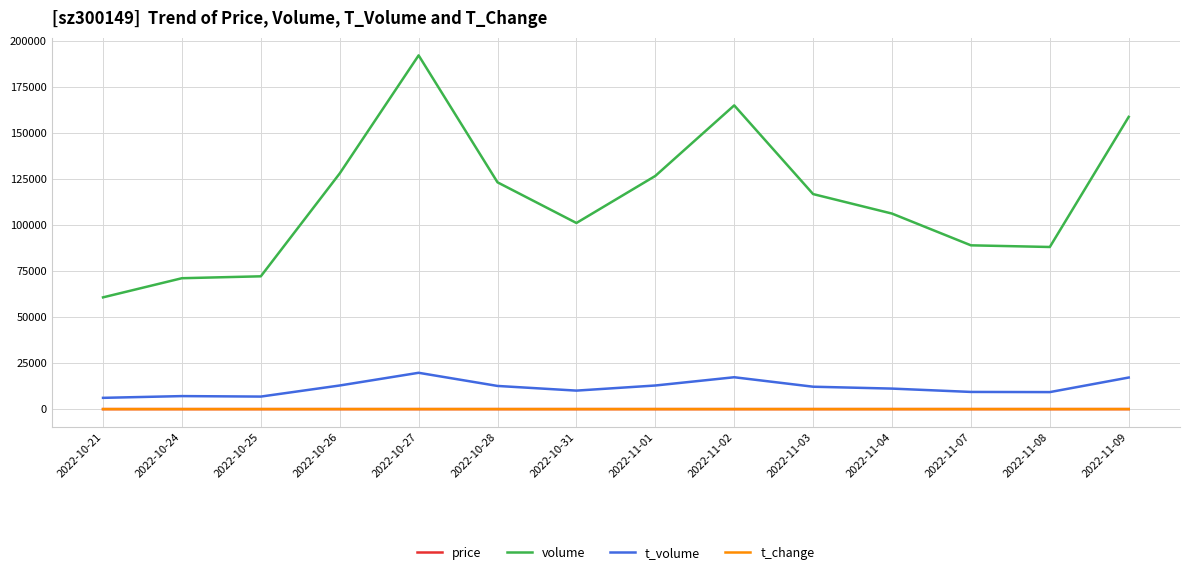

True or false: t_change and price cross at least once.

False